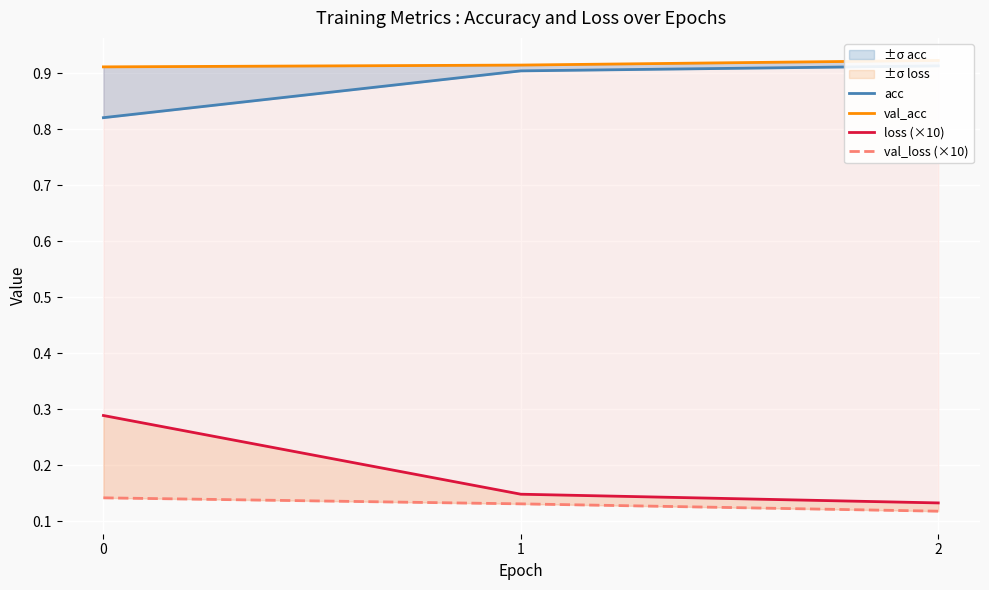

At 1, list the series in order from largest to smallest.

val_acc, acc, loss (×10), val_loss (×10)